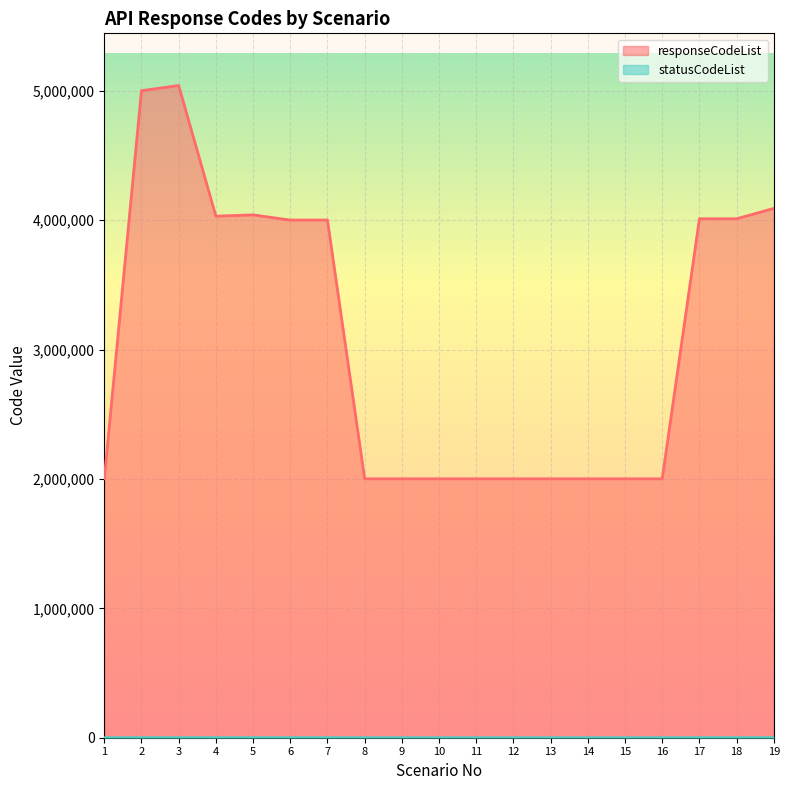

At how many categories does at least one series exceed 2334006?

9